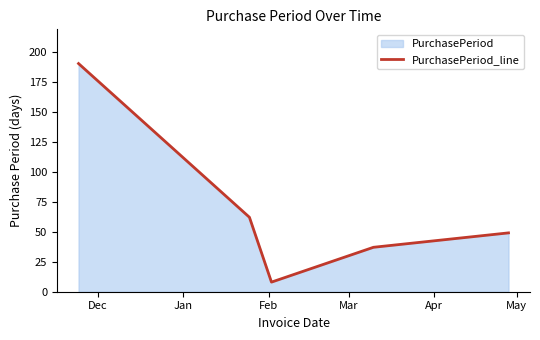

How many data points are above 49?

2